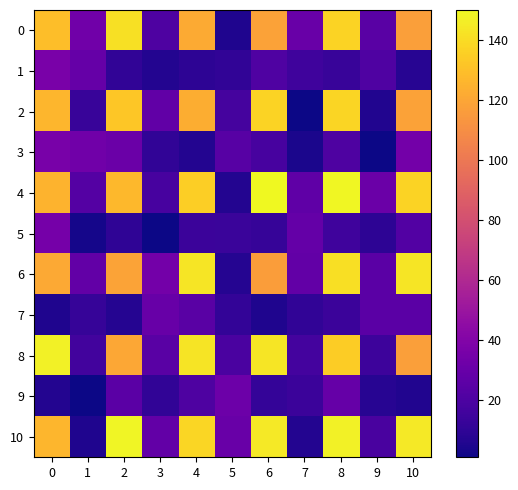

What is the spread (max minus min) of values at 1?

32.6